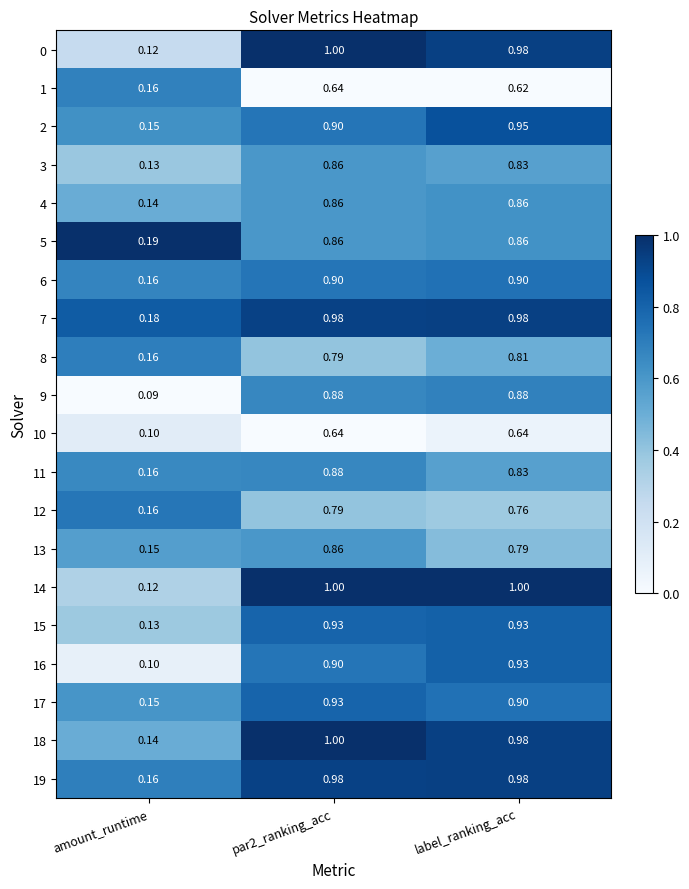

Where is 6 nearest to the value 0?

amount_runtime